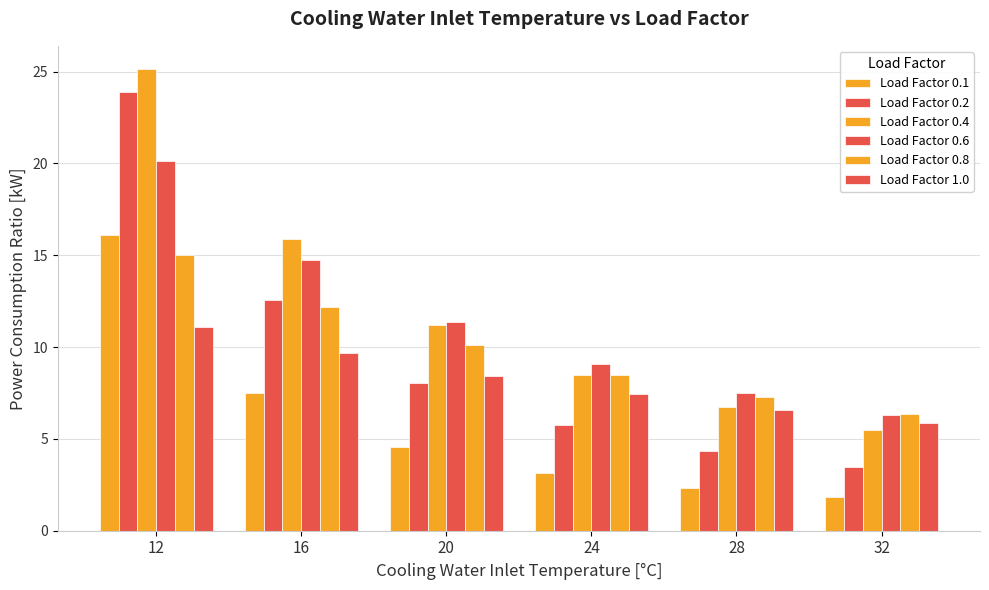

Rank the categories by Load Factor 0.2 value from highest to lowest.

12, 16, 20, 24, 28, 32